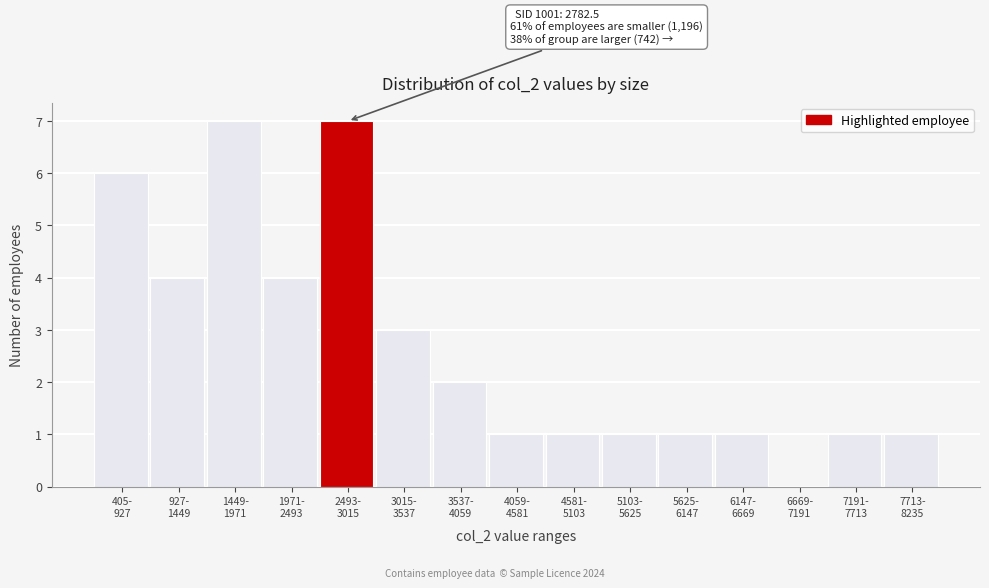

What is the sum of all values?

40